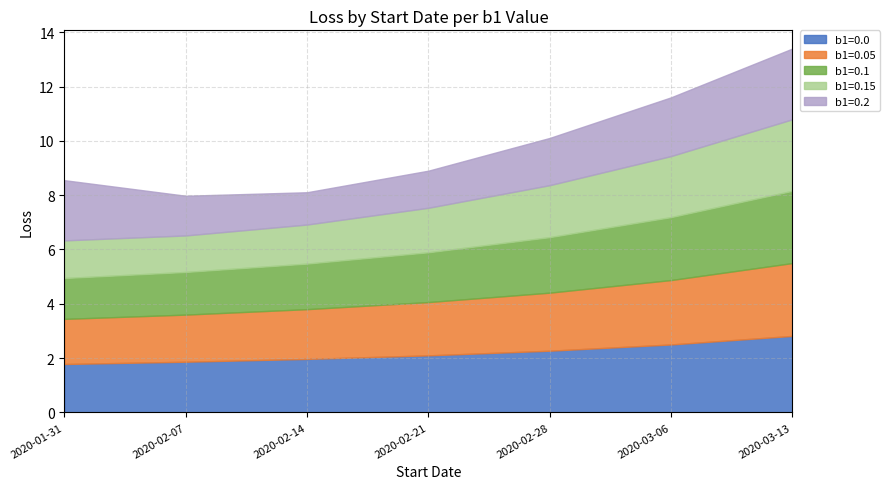

Does the chart have visible grid lines?

Yes